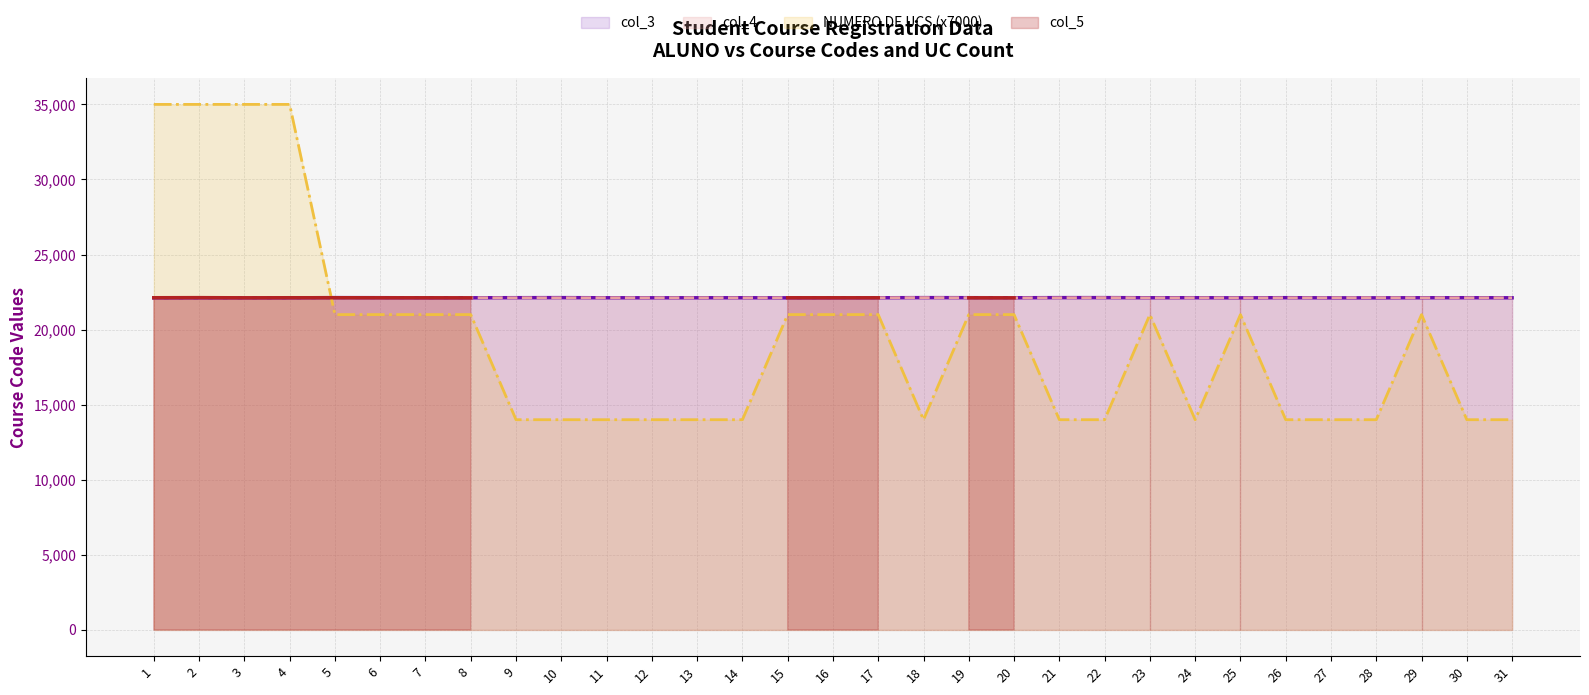

Which series has the largest total across all categories?

col_3